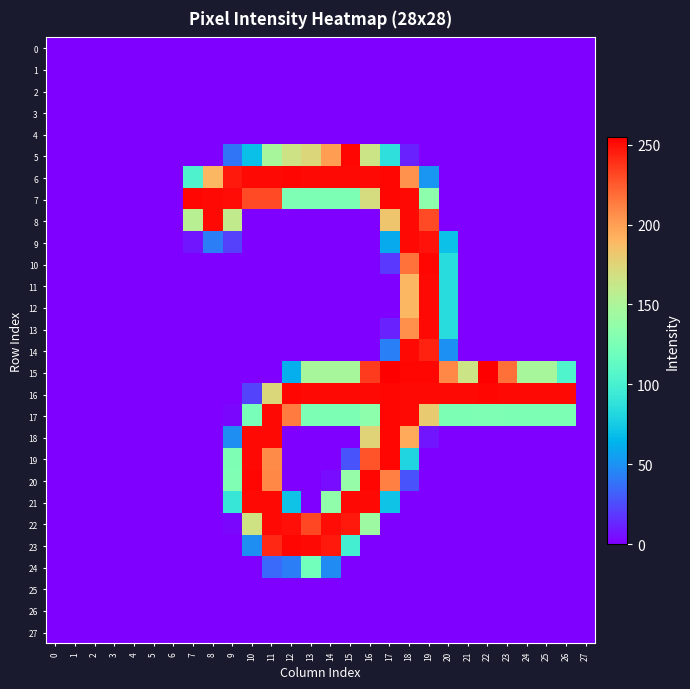

Reading right to left, extract all data points from this chart.

0: 27=0	26=0	25=0	24=0	23=0	22=0	21=0	20=0	19=0	18=0	17=0	16=0	15=0	14=0	13=0	12=0	11=0	10=0	9=0	8=0	7=0	6=0	5=0	4=0	3=0	2=0	1=0	0=0
1: 27=0	26=0	25=0	24=0	23=0	22=0	21=0	20=0	19=0	18=0	17=0	16=0	15=0	14=0	13=0	12=0	11=0	10=0	9=0	8=0	7=0	6=0	5=0	4=0	3=0	2=0	1=0	0=0
2: 27=0	26=0	25=0	24=0	23=0	22=0	21=0	20=0	19=0	18=0	17=0	16=0	15=0	14=0	13=0	12=0	11=0	10=0	9=0	8=0	7=0	6=0	5=0	4=0	3=0	2=0	1=0	0=0
3: 27=0	26=0	25=0	24=0	23=0	22=0	21=0	20=0	19=0	18=0	17=0	16=0	15=0	14=0	13=0	12=0	11=0	10=0	9=0	8=0	7=0	6=0	5=0	4=0	3=0	2=0	1=0	0=0
4: 27=0	26=0	25=0	24=0	23=0	22=0	21=0	20=0	19=0	18=0	17=0	16=0	15=0	14=0	13=0	12=0	11=0	10=0	9=0	8=0	7=0	6=0	5=0	4=0	3=0	2=0	1=0	0=0
5: 27=0	26=0	25=0	24=0	23=0	22=0	21=0	20=0	19=0	18=11	17=87	16=165	15=253	14=201	13=174	12=166	11=148	10=69	9=39	8=0	7=0	6=0	5=0	4=0	3=0	2=0	1=0	0=0
6: 27=0	26=0	25=0	24=0	23=0	22=0	21=0	20=0	19=51	18=205	17=253	16=252	15=252	14=252	13=252	12=253	11=252	10=252	9=247	8=190	7=103	6=0	5=0	4=0	3=0	2=0	1=0	0=0
7: 27=0	26=0	25=0	24=0	23=0	22=0	21=0	20=0	19=134	18=252	17=253	16=170	15=126	14=126	13=126	12=127	11=231	10=231	9=251	8=252	7=253	6=0	5=0	4=0	3=0	2=0	1=0	0=0
8: 27=0	26=0	25=0	24=0	23=0	22=0	21=0	20=0	19=231	18=252	17=183	16=0	15=0	14=0	13=0	12=0	11=0	10=0	9=160	8=252	7=156	6=0	5=0	4=0	3=0	2=0	1=0	0=0
9: 27=0	26=0	25=0	24=0	23=0	22=0	21=0	20=70	19=249	18=252	17=60	16=0	15=0	14=0	13=0	12=0	11=0	10=0	9=21	8=42	7=7	6=0	5=0	4=0	3=0	2=0	1=0	0=0
10: 27=0	26=0	25=0	24=0	23=0	22=0	21=0	20=84	19=253	18=217	17=18	16=0	15=0	14=0	13=0	12=0	11=0	10=0	9=0	8=0	7=0	6=0	5=0	4=0	3=0	2=0	1=0	0=0
11: 27=0	26=0	25=0	24=0	23=0	22=0	21=0	20=84	19=252	18=190	17=0	16=0	15=0	14=0	13=0	12=0	11=0	10=0	9=0	8=0	7=0	6=0	5=0	4=0	3=0	2=0	1=0	0=0
12: 27=0	26=0	25=0	24=0	23=0	22=0	21=0	20=84	19=252	18=190	17=0	16=0	15=0	14=0	13=0	12=0	11=0	10=0	9=0	8=0	7=0	6=0	5=0	4=0	3=0	2=0	1=0	0=0
13: 27=0	26=0	25=0	24=0	23=0	22=0	21=0	20=84	19=252	18=206	17=11	16=0	15=0	14=0	13=0	12=0	11=0	10=0	9=0	8=0	7=0	6=0	5=0	4=0	3=0	2=0	1=0	0=0
14: 27=0	26=0	25=0	24=0	23=0	22=0	21=0	20=49	19=244	18=252	17=43	16=0	15=0	14=0	13=0	12=0	11=0	10=0	9=0	8=0	7=0	6=0	5=0	4=0	3=0	2=0	1=0	0=0
15: 27=0	26=104	25=148	24=148	23=218	22=255	21=165	20=209	19=253	18=253	17=255	16=236	15=148	14=148	13=148	12=61	11=0	10=0	9=0	8=0	7=0	6=0	5=0	4=0	3=0	2=0	1=0	0=0
16: 27=0	26=252	25=252	24=252	23=252	22=253	21=252	20=252	19=252	18=252	17=253	16=252	15=252	14=252	13=252	12=253	11=173	10=22	9=0	8=0	7=0	6=0	5=0	4=0	3=0	2=0	1=0	0=0
17: 27=0	26=126	25=126	24=126	23=126	22=127	21=126	20=126	19=180	18=252	17=253	16=134	15=126	14=126	13=126	12=214	11=252	10=124	9=2	8=0	7=0	6=0	5=0	4=0	3=0	2=0	1=0	0=0
18: 27=0	26=0	25=0	24=0	23=0	22=0	21=0	20=0	19=7	18=196	17=253	16=176	15=0	14=0	13=0	12=0	11=252	10=252	9=48	8=0	7=0	6=0	5=0	4=0	3=0	2=0	1=0	0=0
19: 27=0	26=0	25=0	24=0	23=0	22=0	21=0	20=0	19=0	18=80	17=253	16=228	15=27	14=0	13=0	12=0	11=208	10=252	9=127	8=0	7=0	6=0	5=0	4=0	3=0	2=0	1=0	0=0
20: 27=0	26=0	25=0	24=0	23=0	22=0	21=0	20=0	19=0	18=27	17=212	16=253	15=139	14=4	13=0	12=0	11=209	10=253	9=128	8=0	7=0	6=0	5=0	4=0	3=0	2=0	1=0	0=0
21: 27=0	26=0	25=0	24=0	23=0	22=0	21=0	20=0	19=0	18=0	17=71	16=252	15=252	14=136	13=0	12=71	11=252	10=252	9=92	8=0	7=0	6=0	5=0	4=0	3=0	2=0	1=0	0=0
22: 27=0	26=0	25=0	24=0	23=0	22=0	21=0	20=0	19=0	18=0	17=0	16=143	15=247	14=251	13=232	12=250	11=252	10=167	9=2	8=0	7=0	6=0	5=0	4=0	3=0	2=0	1=0	0=0
23: 27=0	26=0	25=0	24=0	23=0	22=0	21=0	20=0	19=0	18=0	17=0	16=0	15=98	14=247	13=252	12=253	11=242	10=48	9=0	8=0	7=0	6=0	5=0	4=0	3=0	2=0	1=0	0=0
24: 27=0	26=0	25=0	24=0	23=0	22=0	21=0	20=0	19=0	18=0	17=0	16=0	15=0	14=47	13=121	12=42	11=35	10=0	9=0	8=0	7=0	6=0	5=0	4=0	3=0	2=0	1=0	0=0
25: 27=0	26=0	25=0	24=0	23=0	22=0	21=0	20=0	19=0	18=0	17=0	16=0	15=0	14=0	13=0	12=0	11=0	10=0	9=0	8=0	7=0	6=0	5=0	4=0	3=0	2=0	1=0	0=0
26: 27=0	26=0	25=0	24=0	23=0	22=0	21=0	20=0	19=0	18=0	17=0	16=0	15=0	14=0	13=0	12=0	11=0	10=0	9=0	8=0	7=0	6=0	5=0	4=0	3=0	2=0	1=0	0=0
27: 27=0	26=0	25=0	24=0	23=0	22=0	21=0	20=0	19=0	18=0	17=0	16=0	15=0	14=0	13=0	12=0	11=0	10=0	9=0	8=0	7=0	6=0	5=0	4=0	3=0	2=0	1=0	0=0